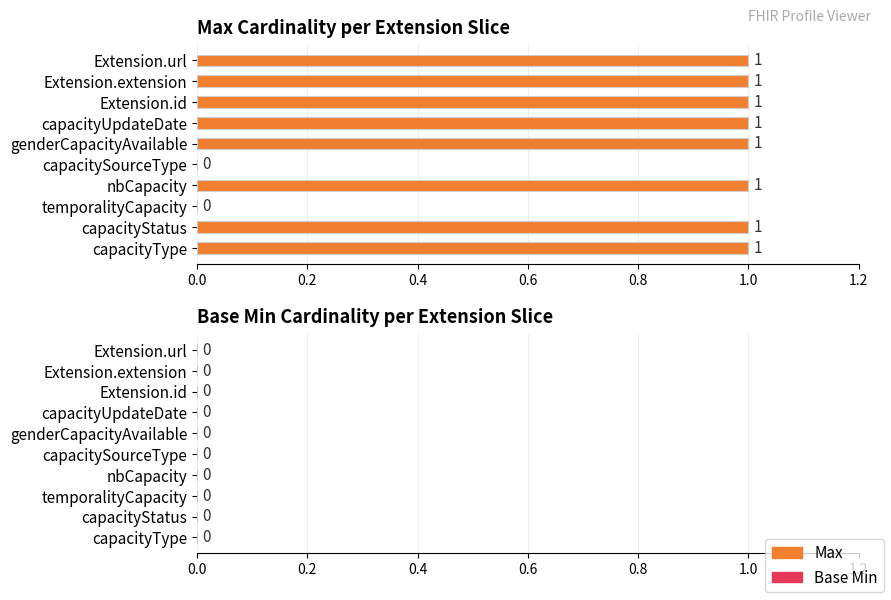

What is the change in value from capacitySourceType to Extension.id?

+1